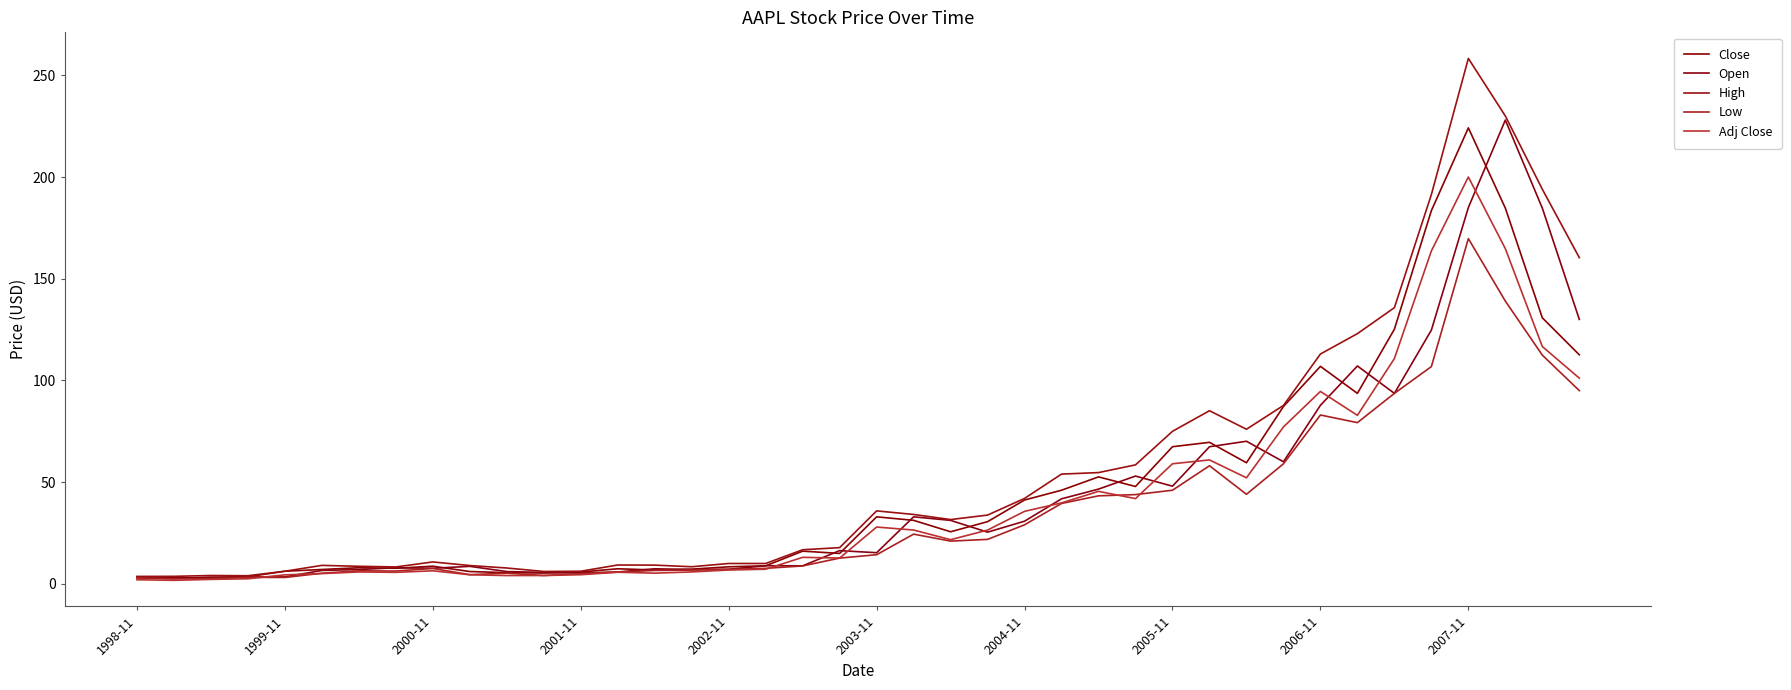

Does the chart have visible grid lines?

No